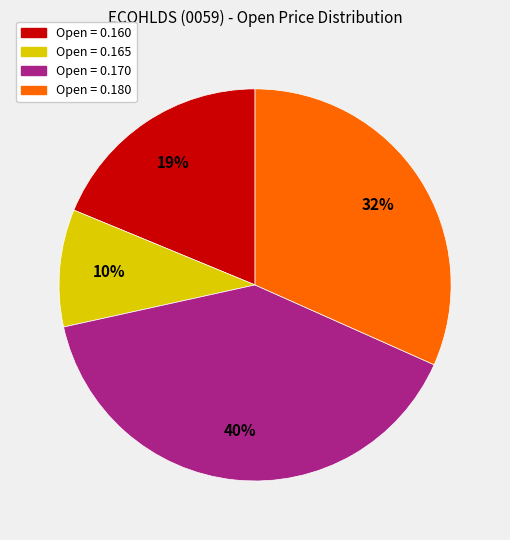

Is there a majority slice in this chart?

No